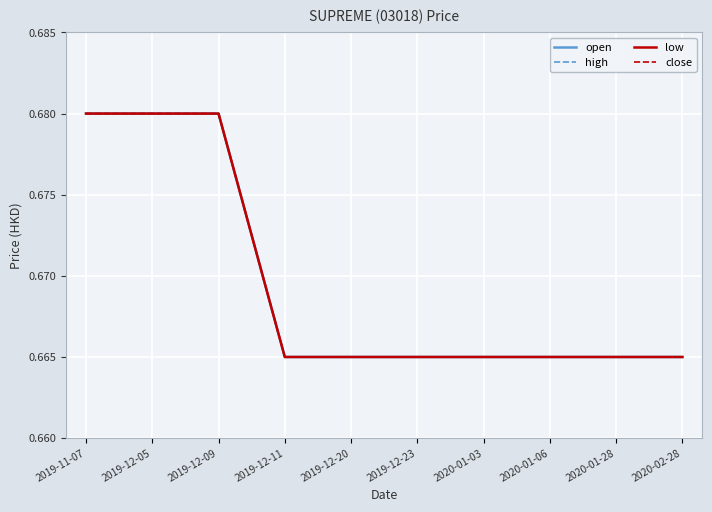

True or false: open has more than 2 points higher than both neighbors.

False